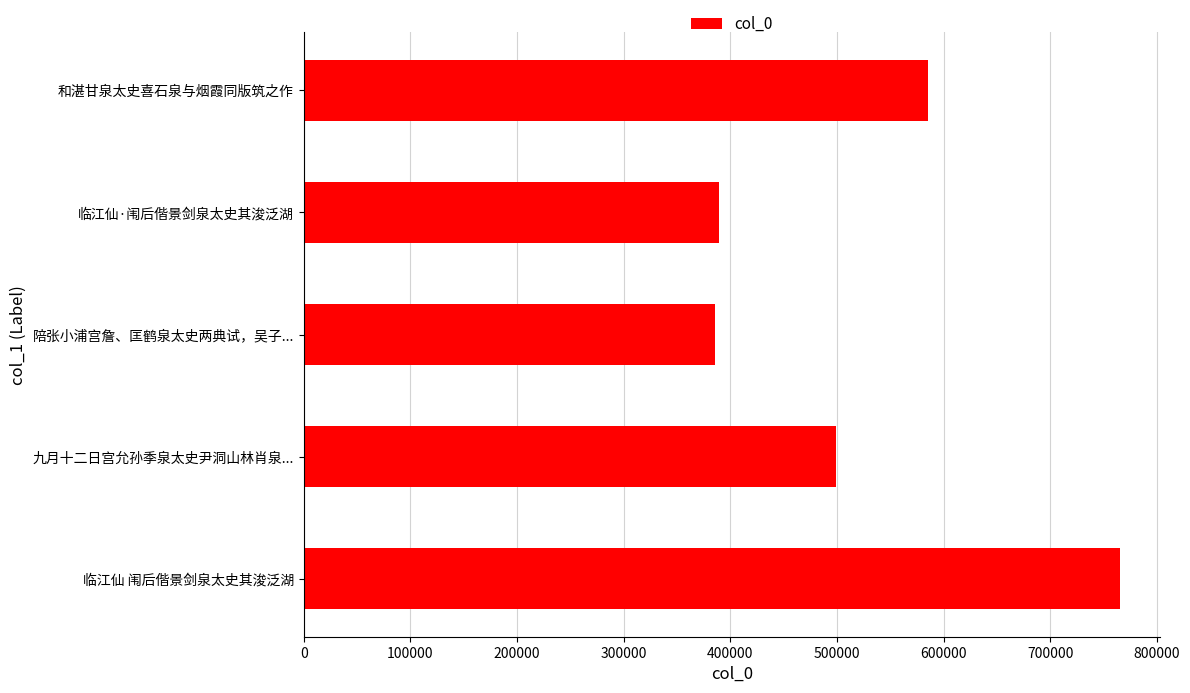

Between 和湛甘泉太史喜石泉与烟霞同版筑之作 and 临江仙·闱后偕景剑泉太史其浚泛湖, which is larger?

和湛甘泉太史喜石泉与烟霞同版筑之作